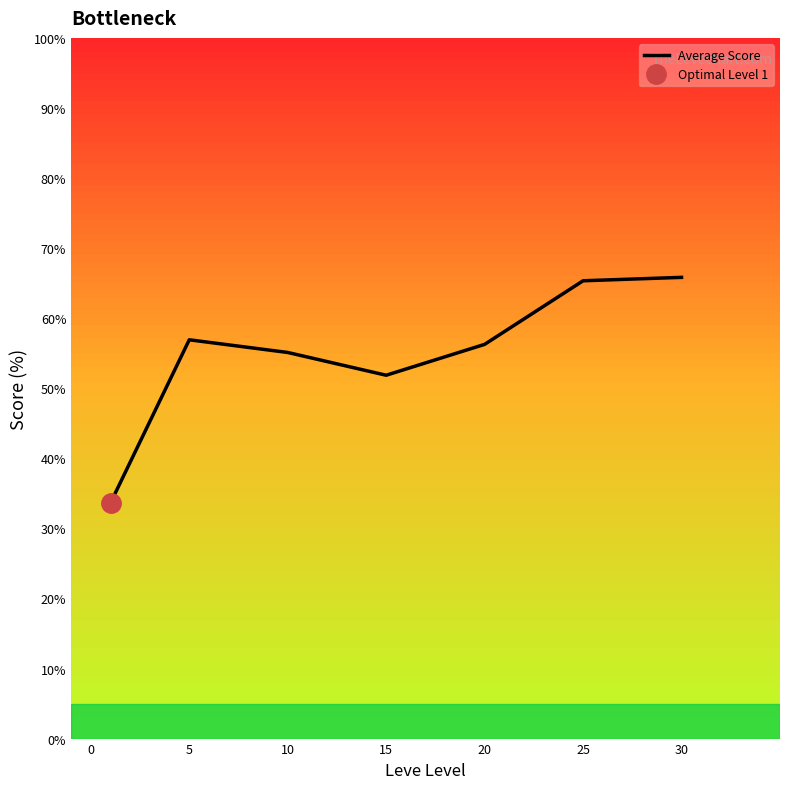

How many data points are above 56?

4